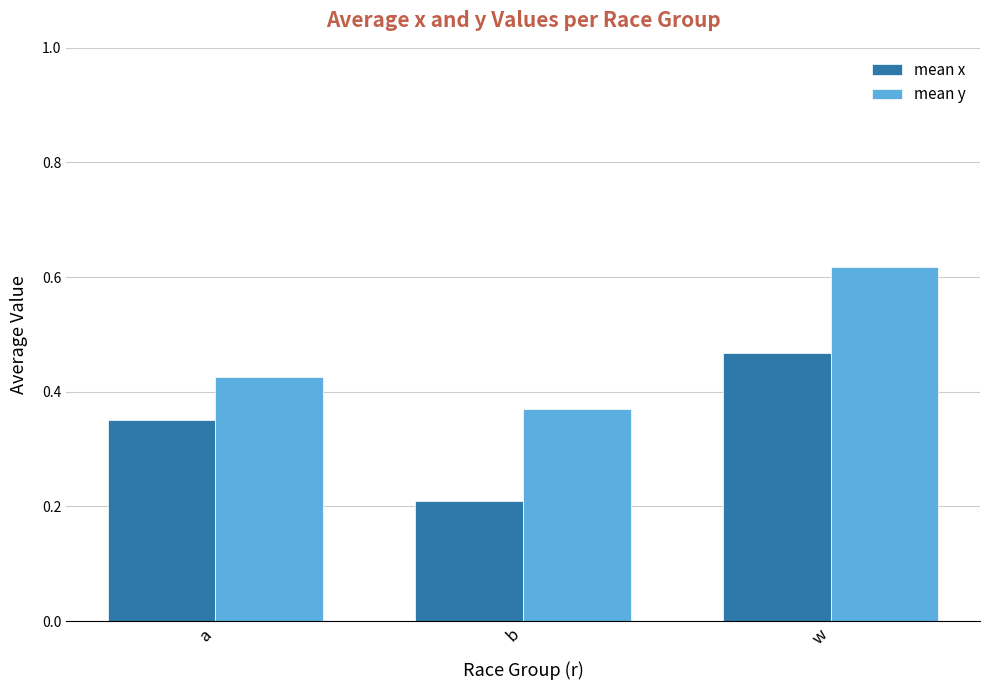

Count the mean y values in the range 0 to 1.

3